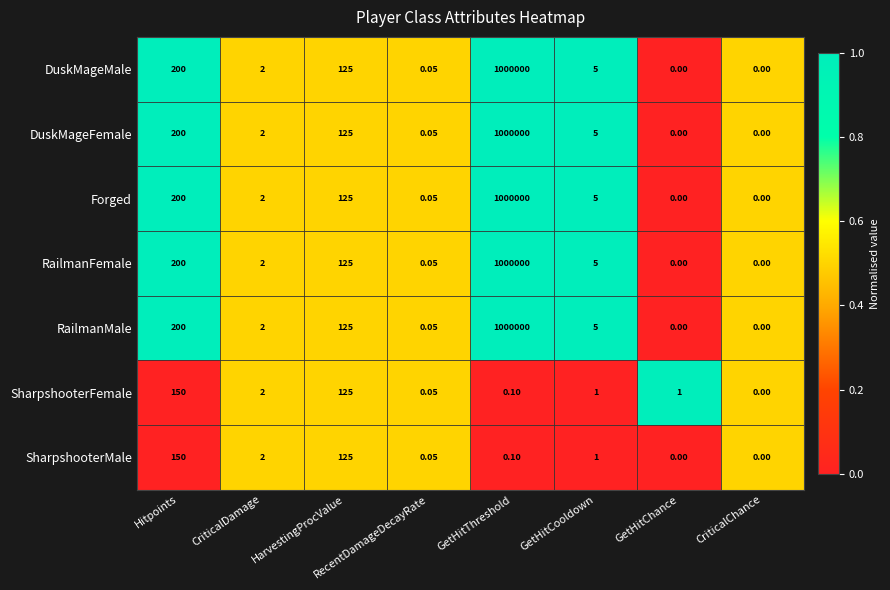

At which category does the chart reach its peak across all series?

GetHitThreshold